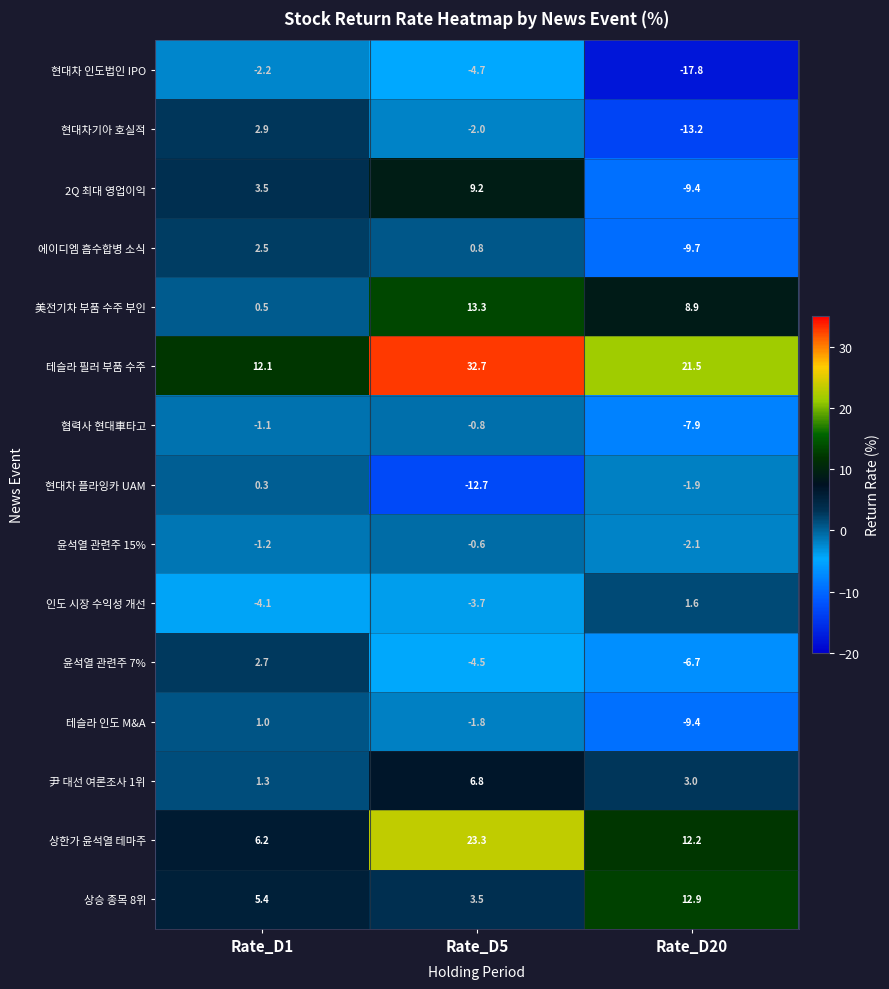

What is the difference between the maximum and minimum values in the 협력사 현대車타고 series?

7.1